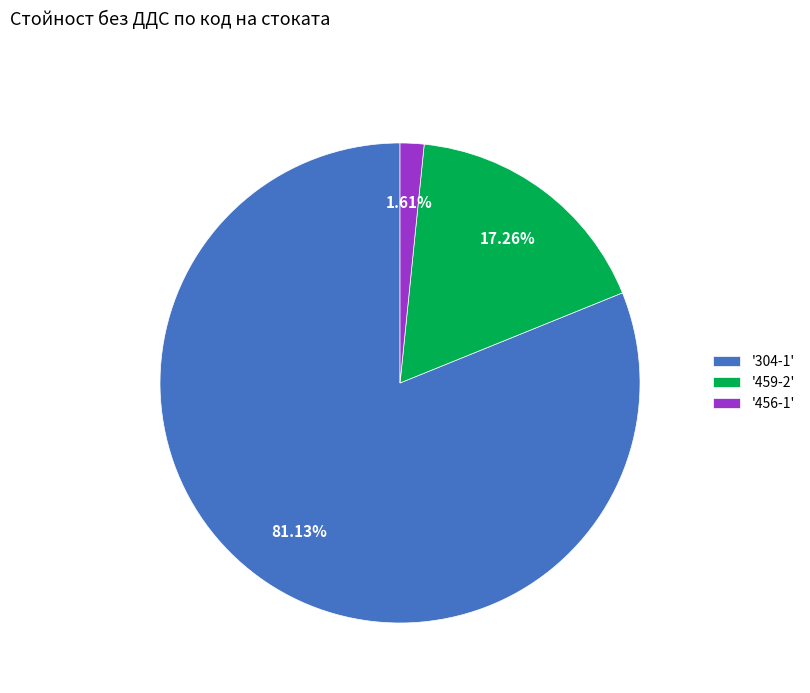

Between '459-2' and '456-1', which is larger?

'459-2'